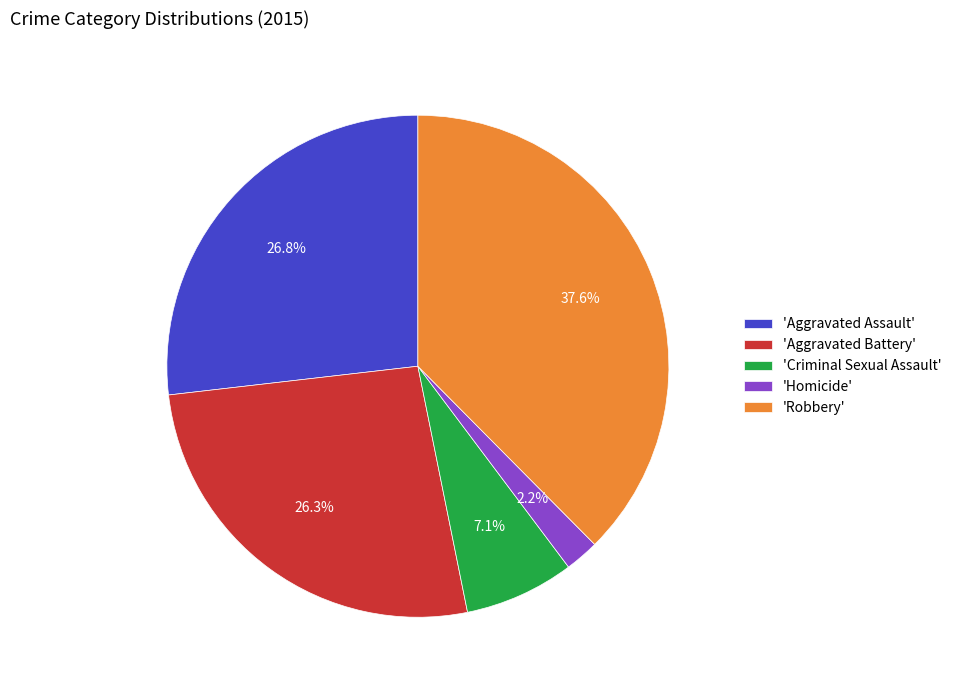

Count the number of slices in the pie.

5